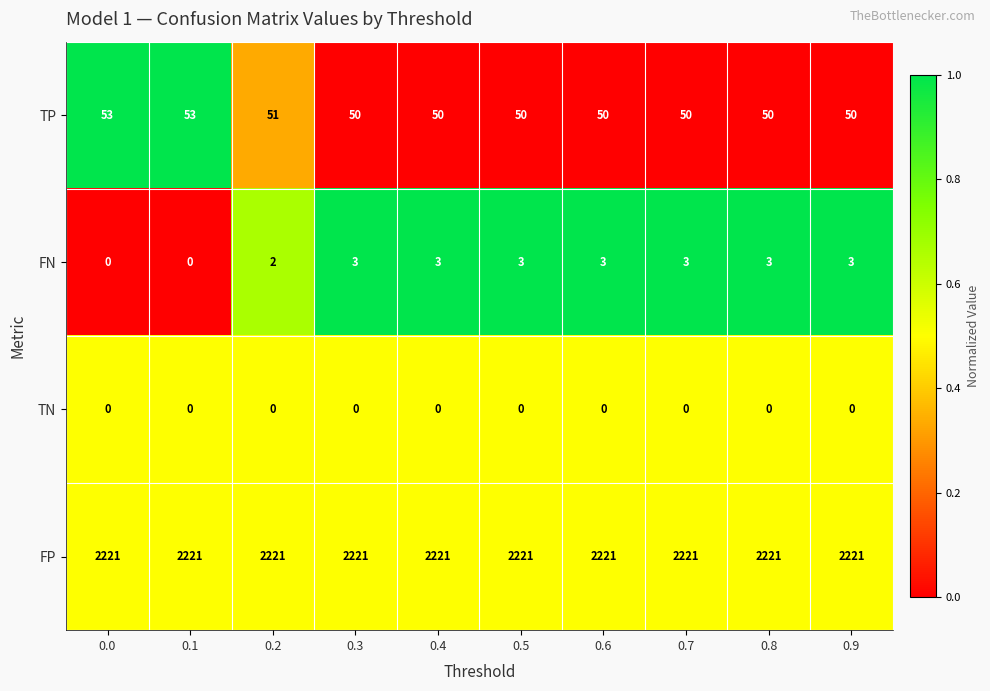

List the series in order of their peak value, highest first.

FP, TP, FN, TN